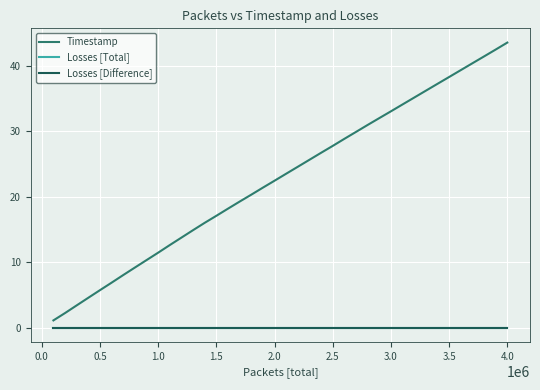

Is this an area chart (filled region under the line)?

No